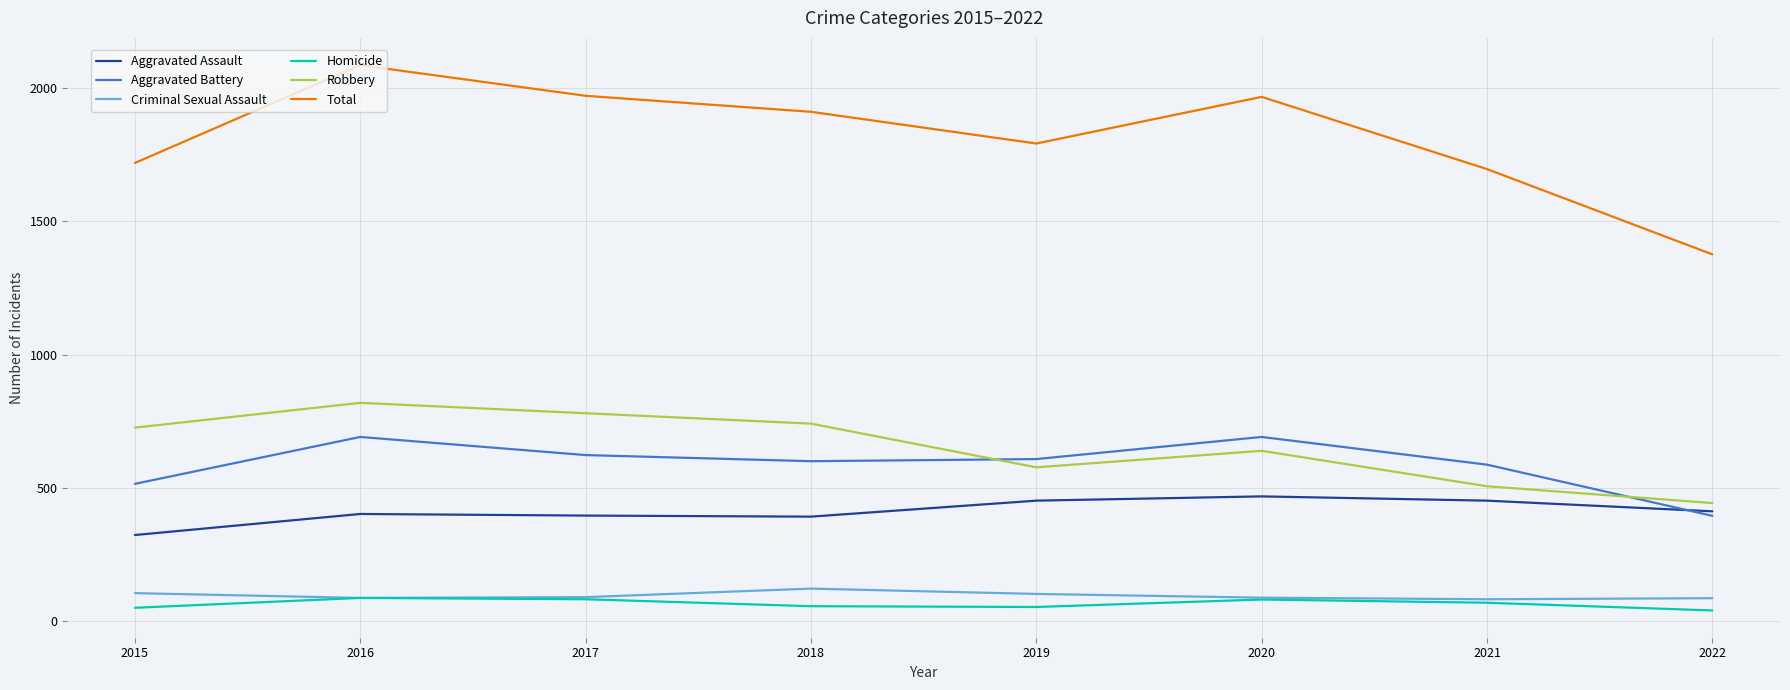

What is the difference between the highest and lowest values at 2020?

1886